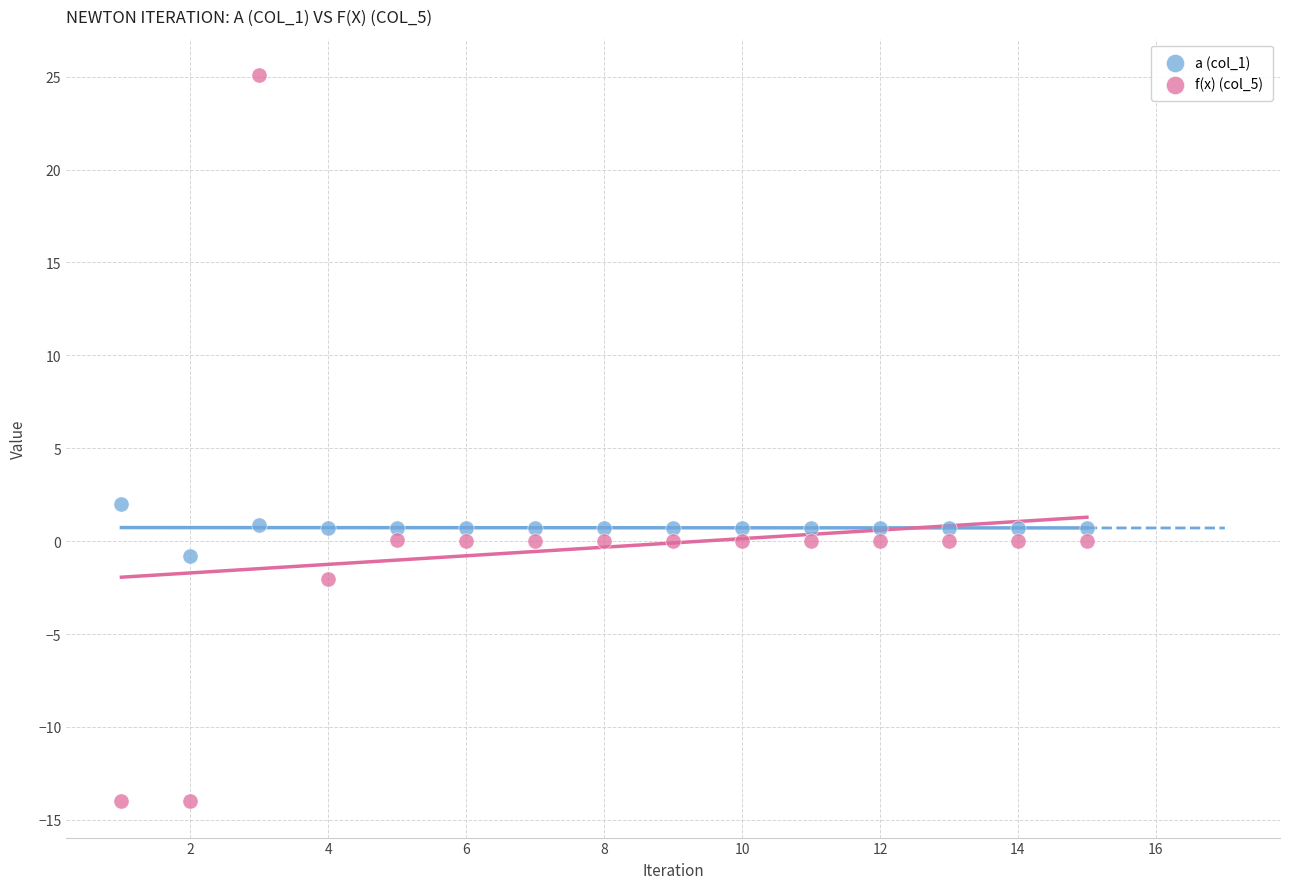

Across all series, what Y value is closest to 5?

2.0